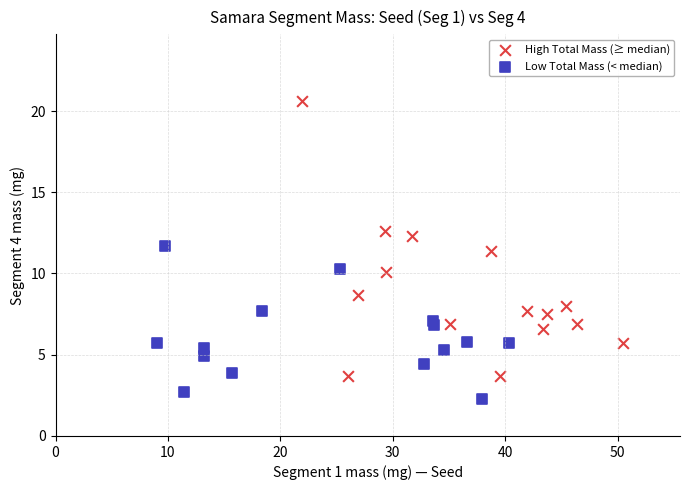

Which series reaches the maximum Y coordinate?

High Total Mass (≥ median)